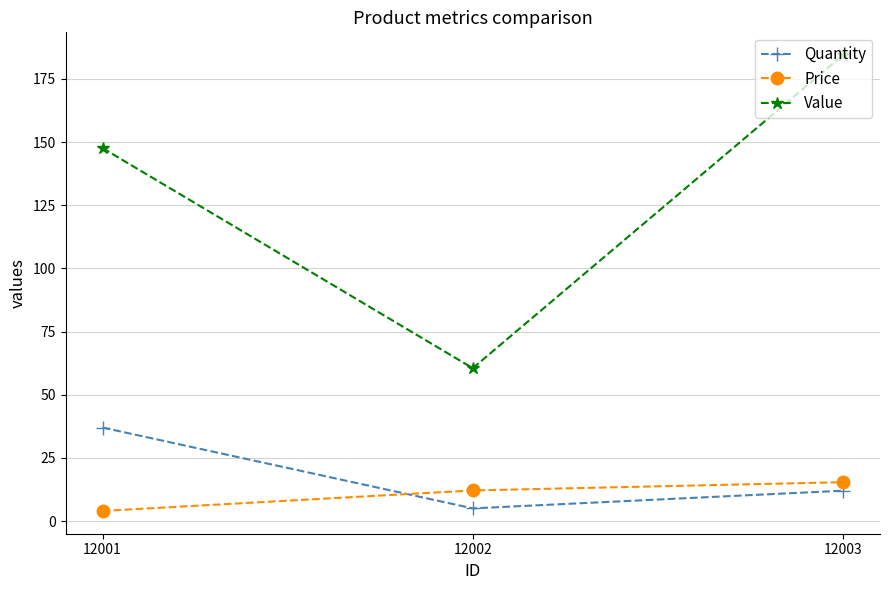

Reading left to right, extract all data points from this chart.

Quantity: 37.0	5.0	12.0
Price: 4.0	12.1	15.4
Value: 147.6	60.5	184.4